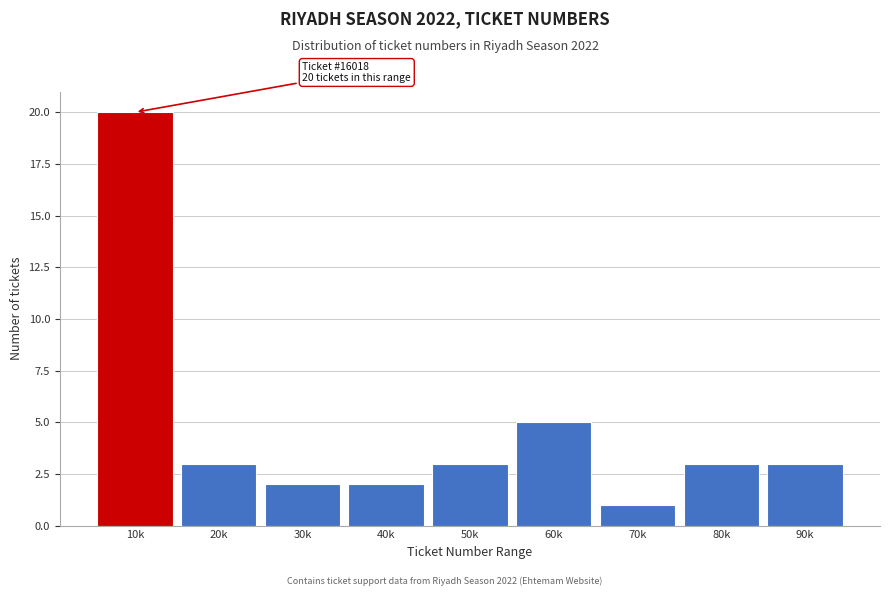

Reading left to right, extract all data points from this chart.

10k=20	20k=3	30k=2	40k=2	50k=3	60k=5	70k=1	80k=3	90k=3